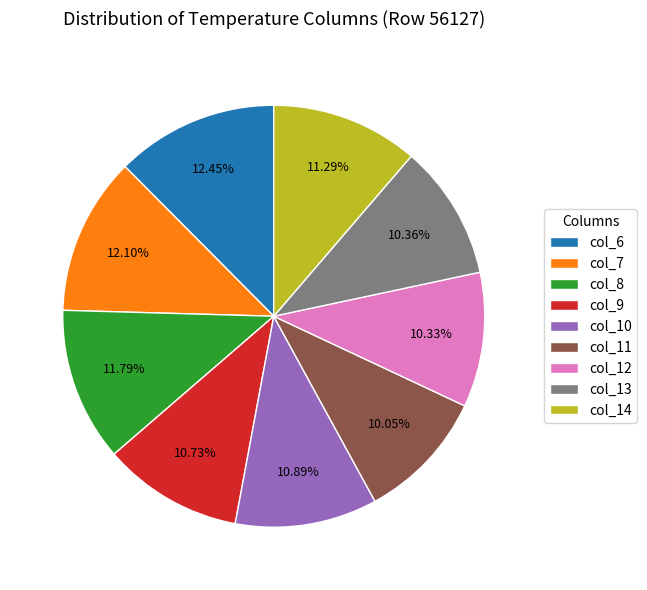

How many segments does this pie chart have?

9